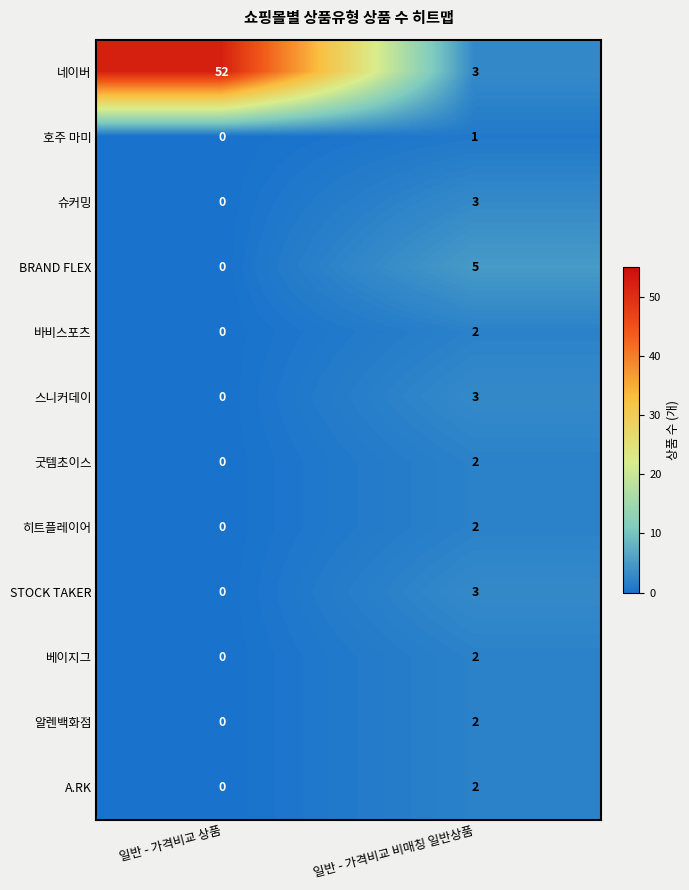

What is the total value across all series at 일반 - 가격비교 비매칭 일반상품?

30